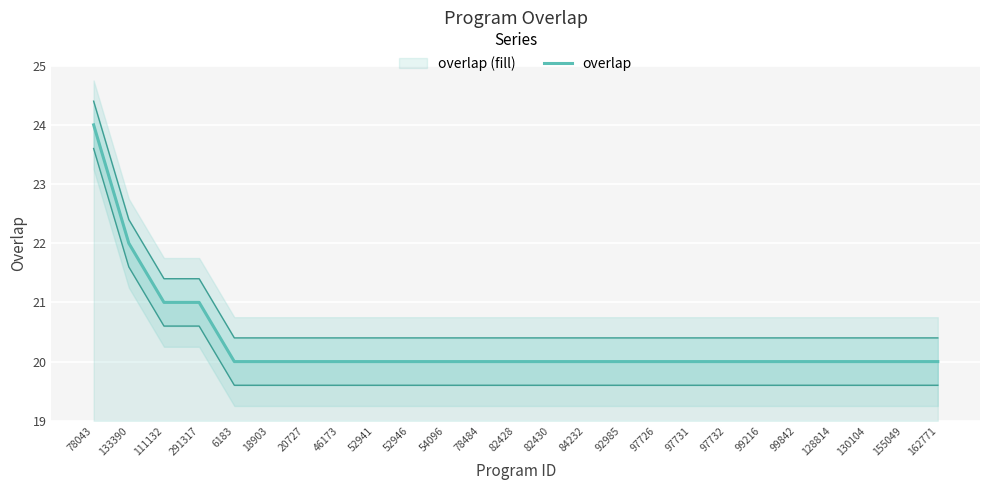

How many distinct data groups are displayed?

1